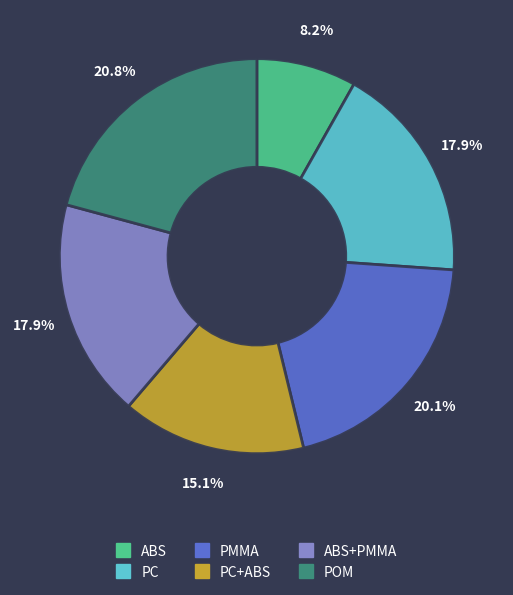

Count the number of slices in the pie.

6